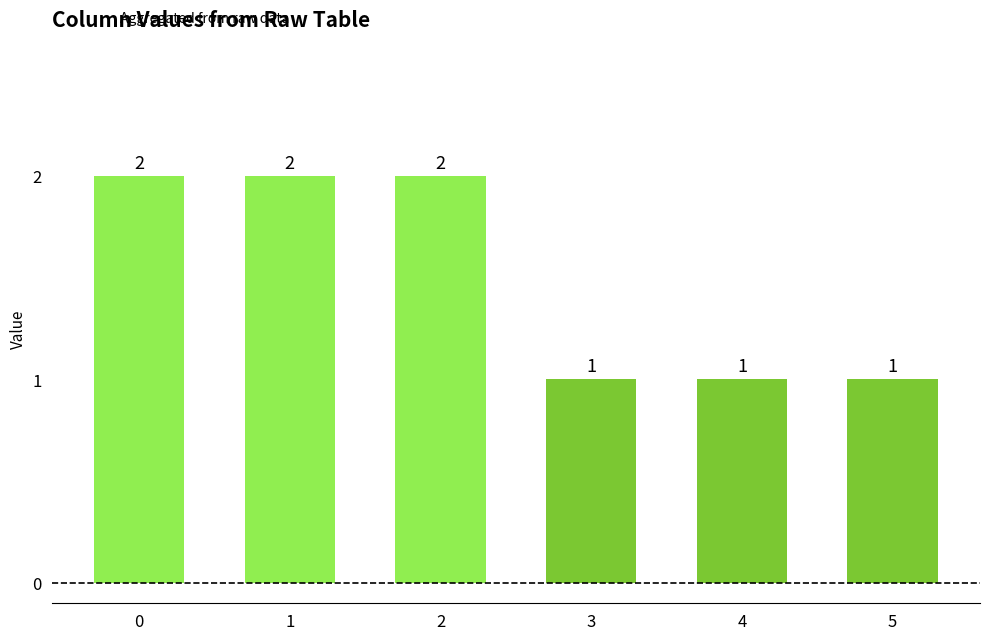

What is the difference between the second highest and second lowest values?

1